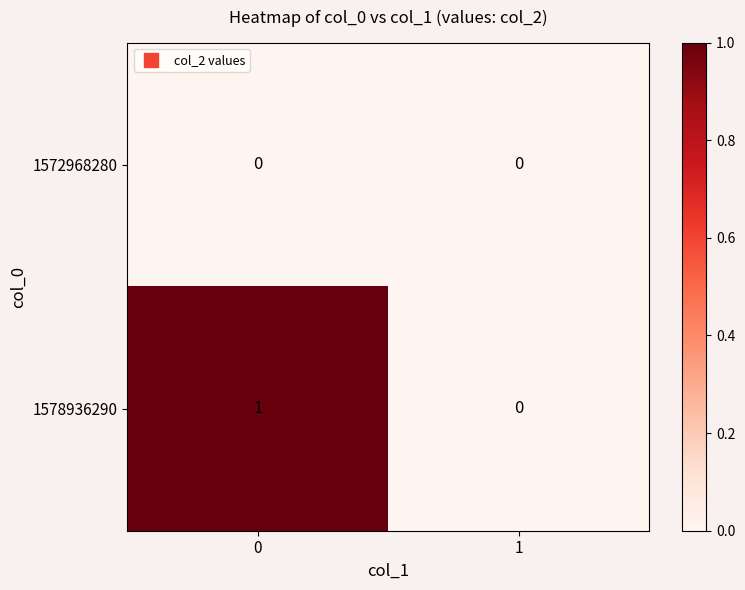

How many data points does each series have?

2